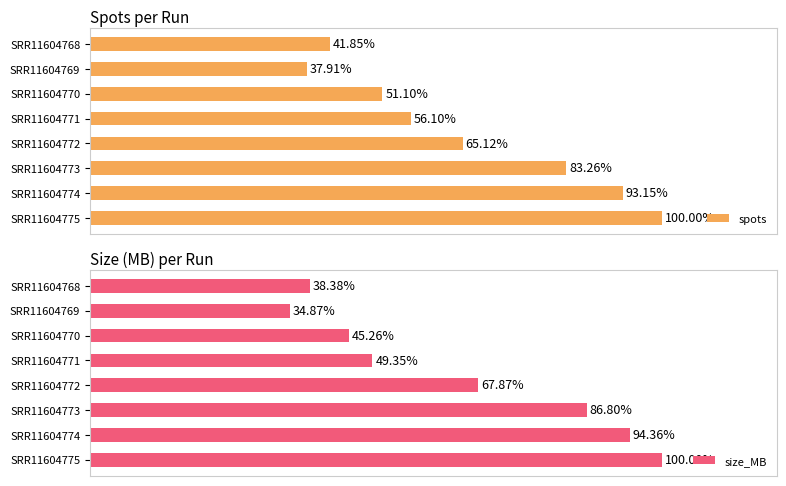

Reading left to right, list all the values displayed in this chart.

spots: 41.8	37.9	51.1	56.1	65.1	83.3	93.1	100.0
size_MB: 38.4	34.9	45.3	49.3	67.9	86.8	94.4	100.0